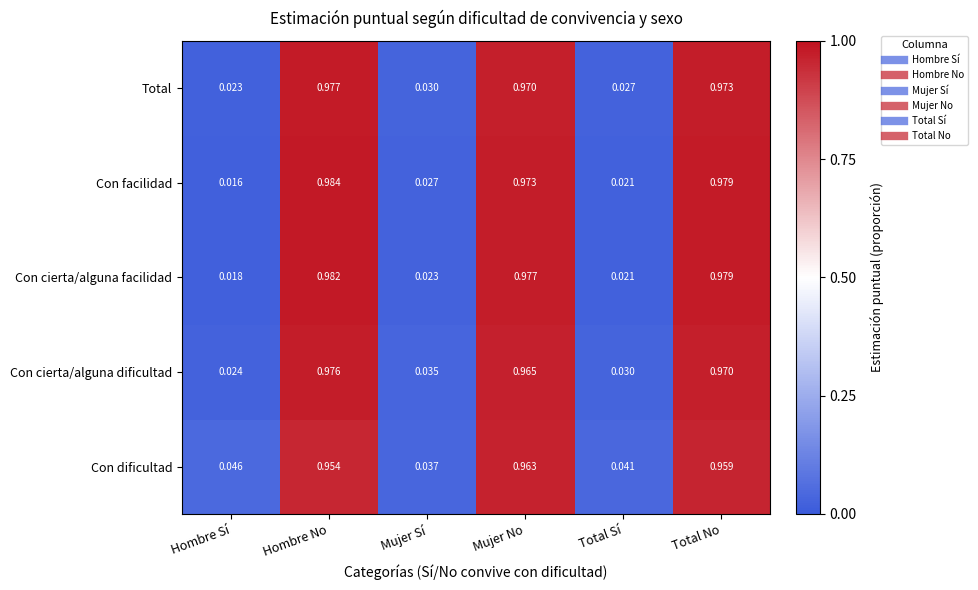

List the labels in order of Con cierta/alguna facilidad value, largest first.

Hombre No, Total No, Mujer No, Mujer Sí, Total Sí, Hombre Sí